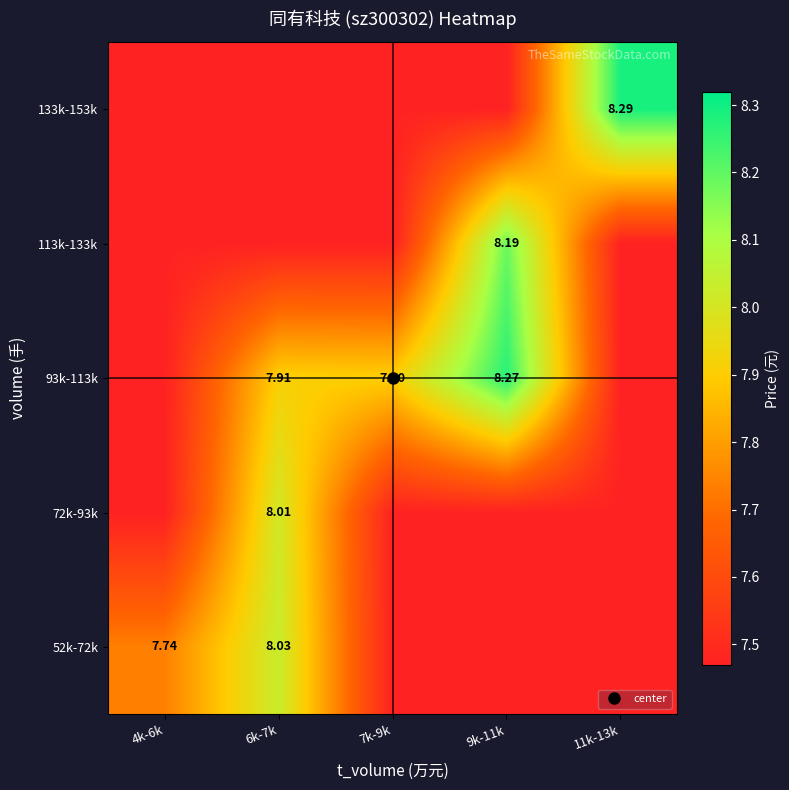

What is the sum of the 52k-72k values at 6k-7k and 7k-9k?

15.5